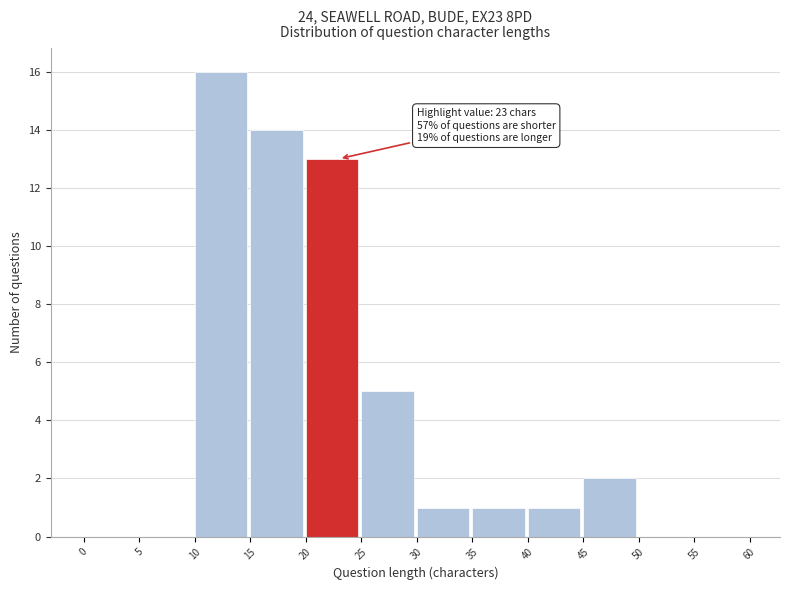

Over which range of the x-axis is the bar tallest?

10 to 15